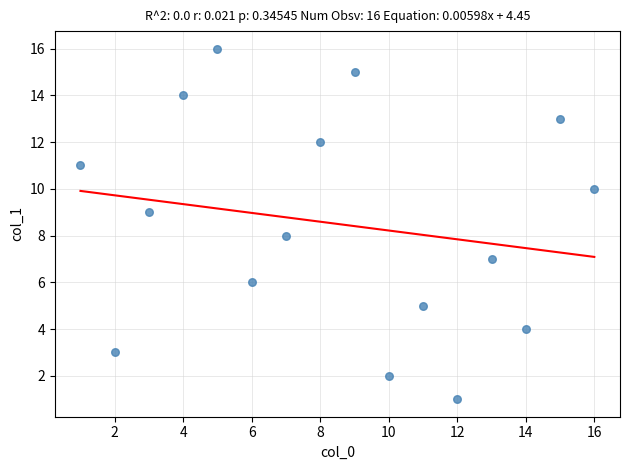

What is the range of X values (max minus min)?

15